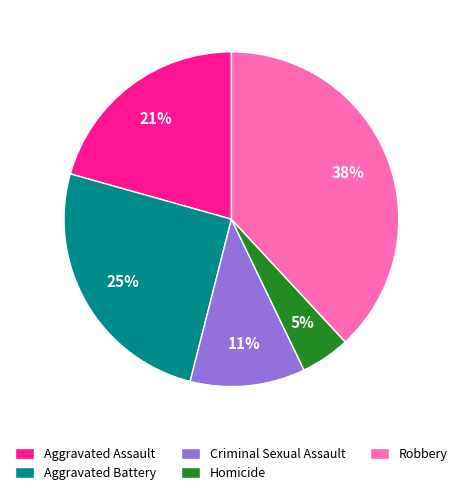

How many segments does this pie chart have?

5